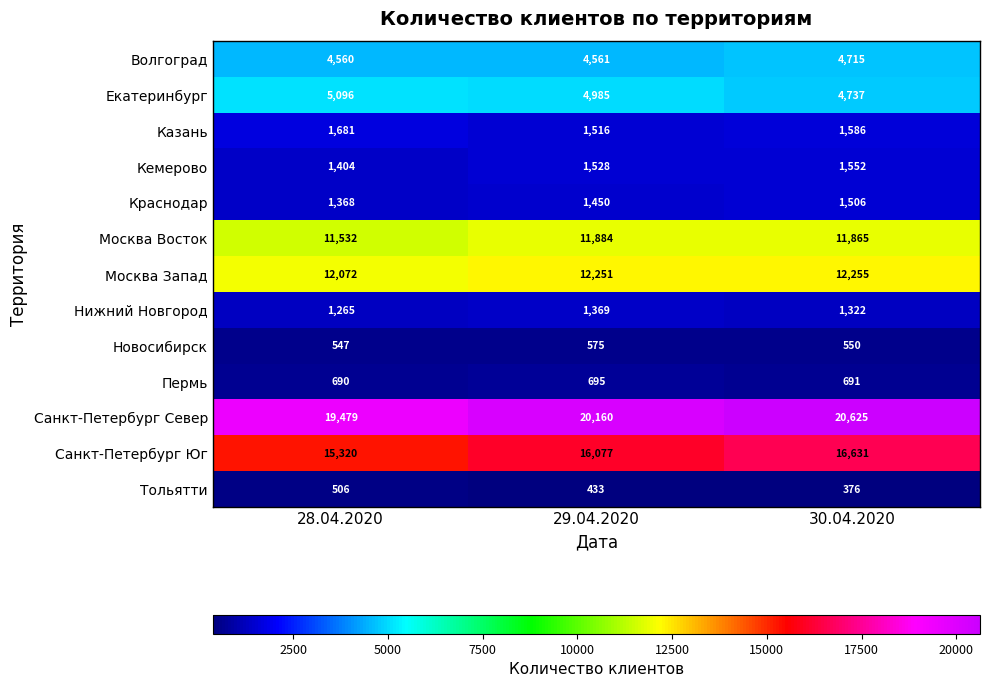

True or false: Тольятти has a value of 433 at 29.04.2020.

True